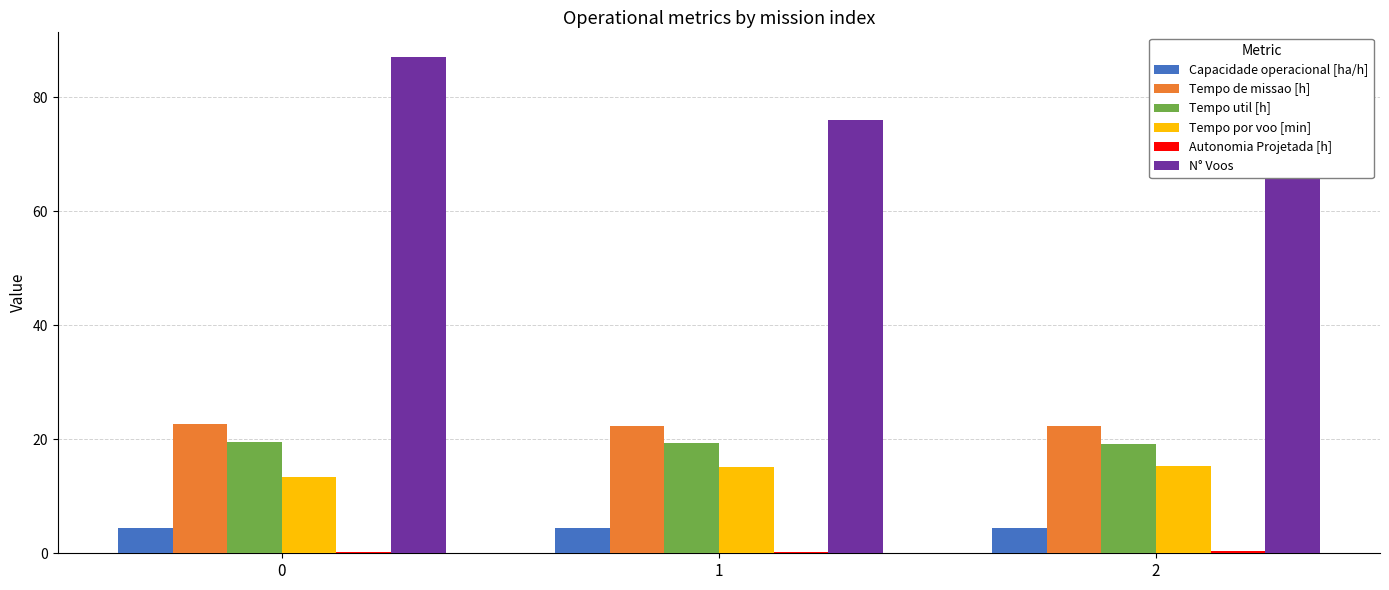

What is the difference between the maximum and second lowest values in the Tempo de missao [h] series?

0.4